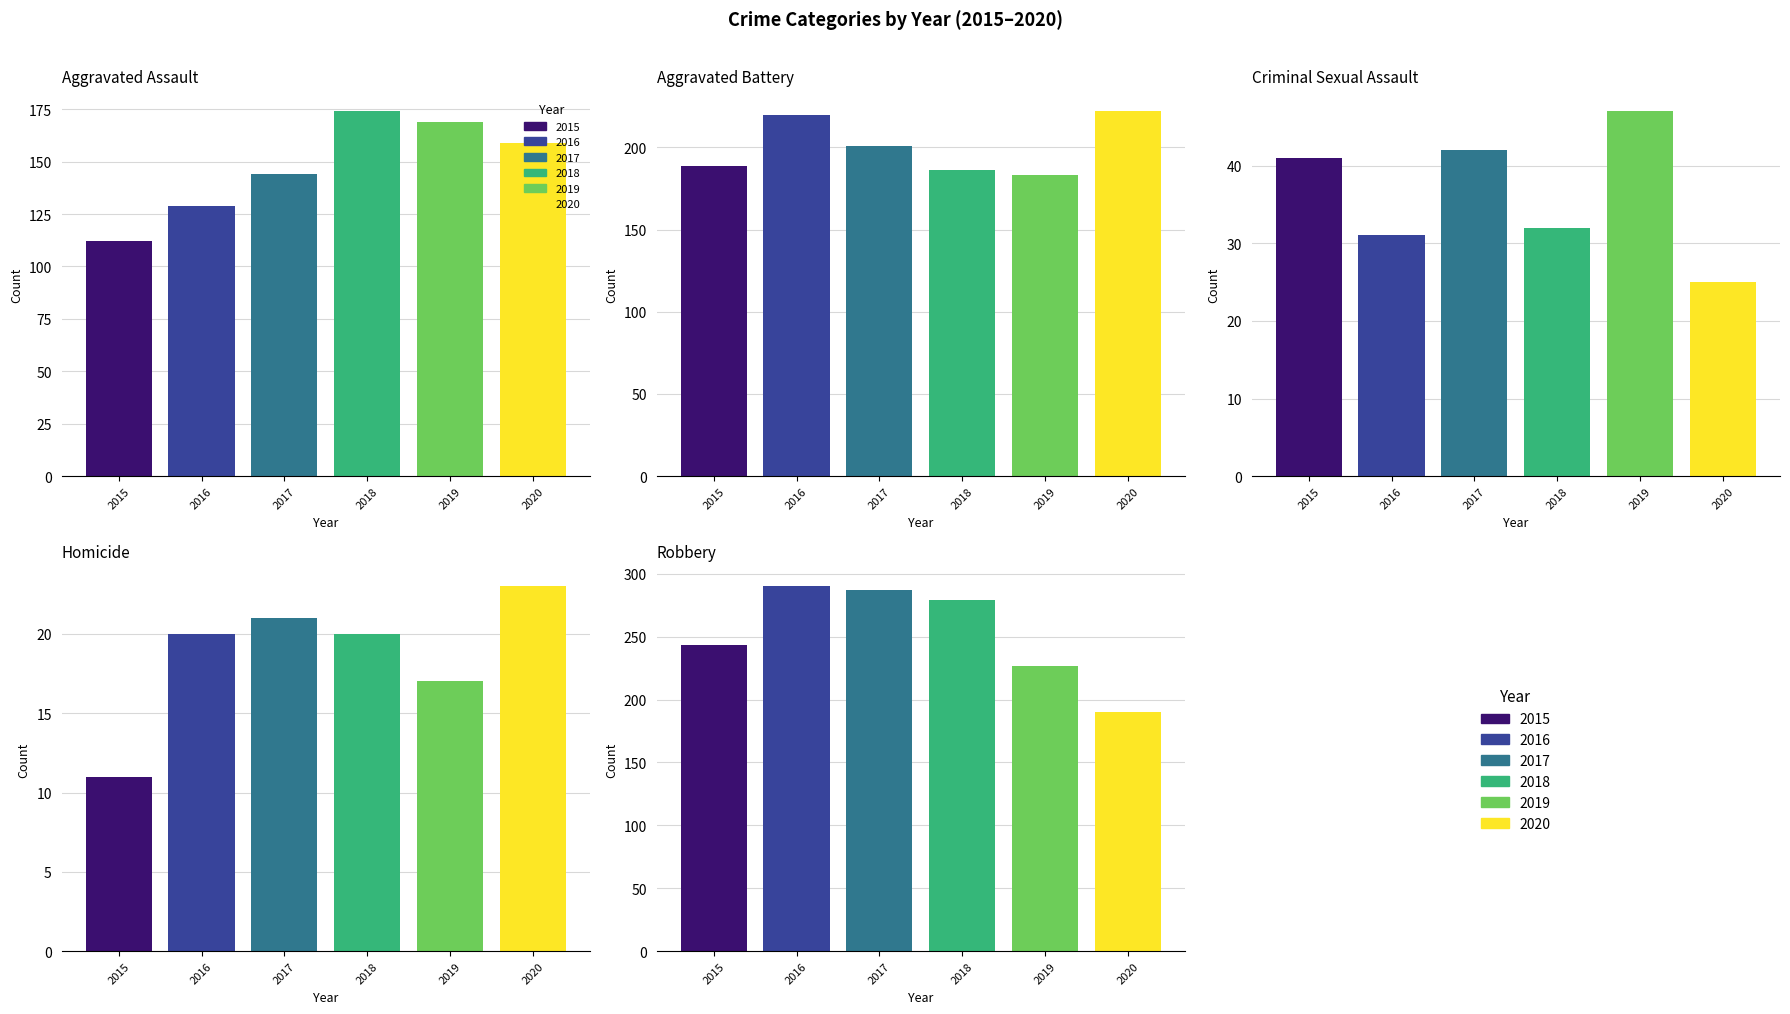

What is the spread (max minus min) of values at Aggravated Assault?

62